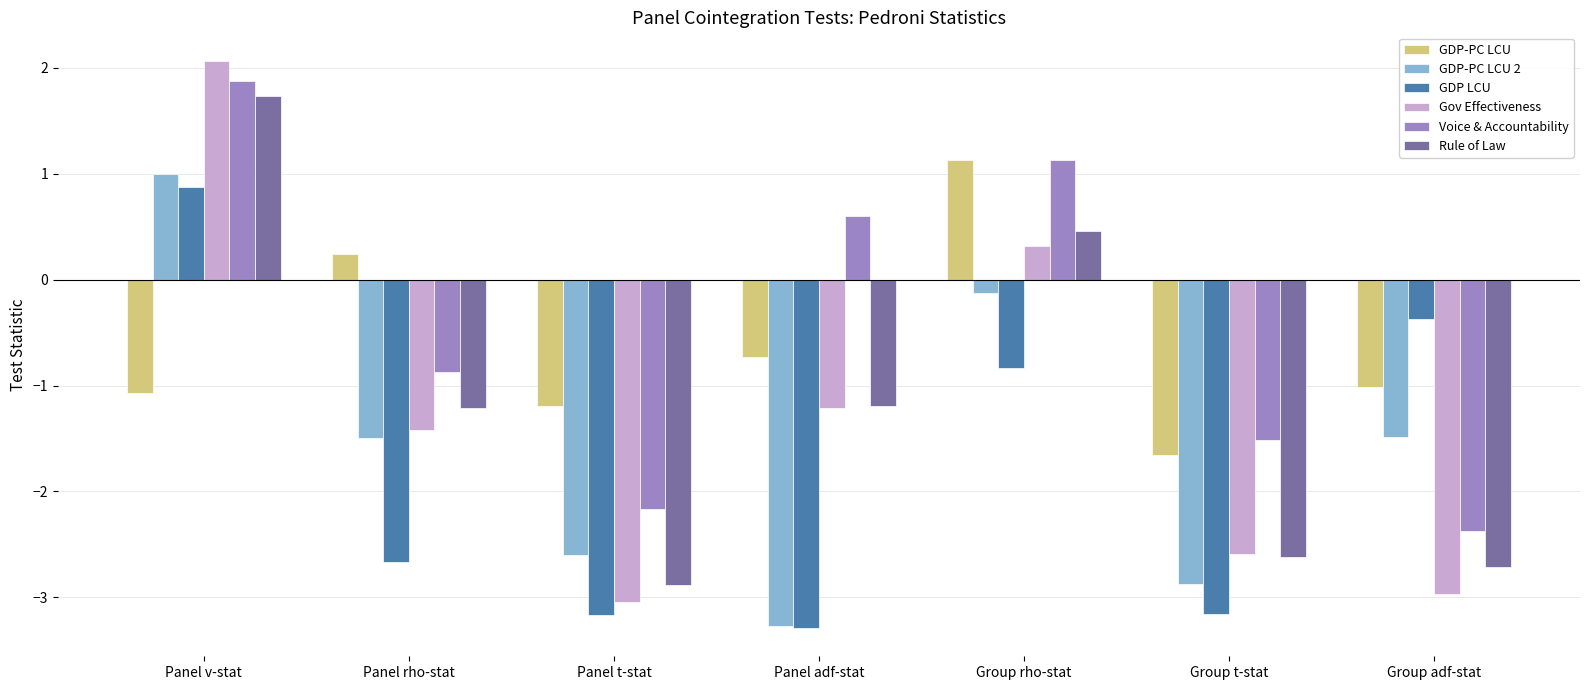

The GDP-PC LCU series shows 1.9 at Group rho-stat. True or false?

False